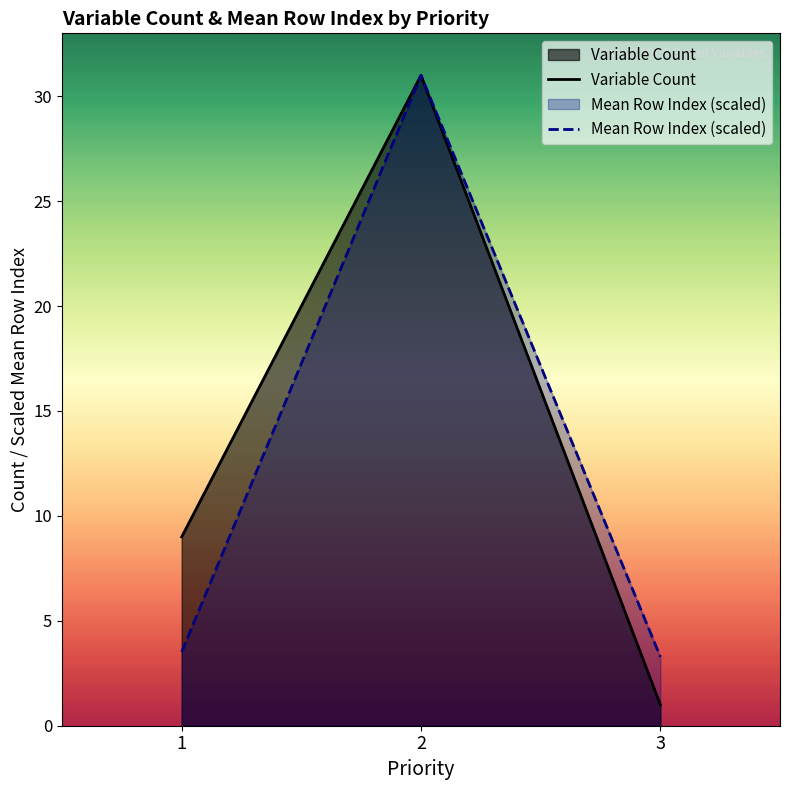

Count the Variable Count values in the range 1 to 31.

3